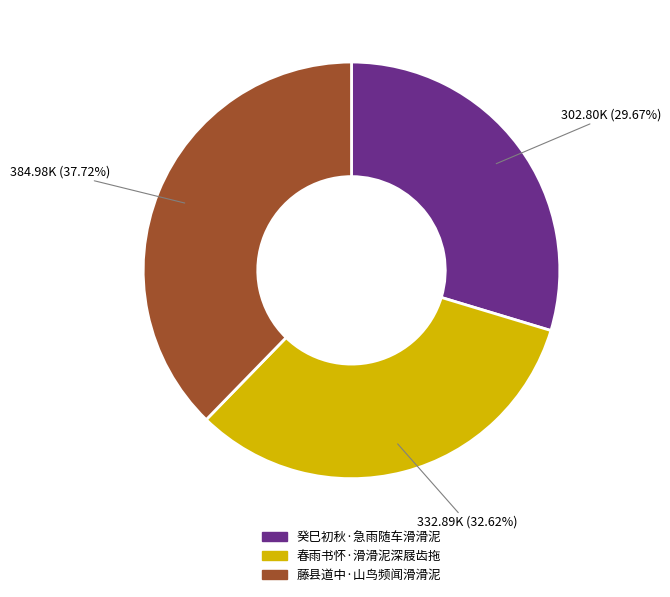

Which has a higher value, 藤县道中·山鸟频闻滑滑泥 or 癸巳初秋·急雨随车滑滑泥?

藤县道中·山鸟频闻滑滑泥